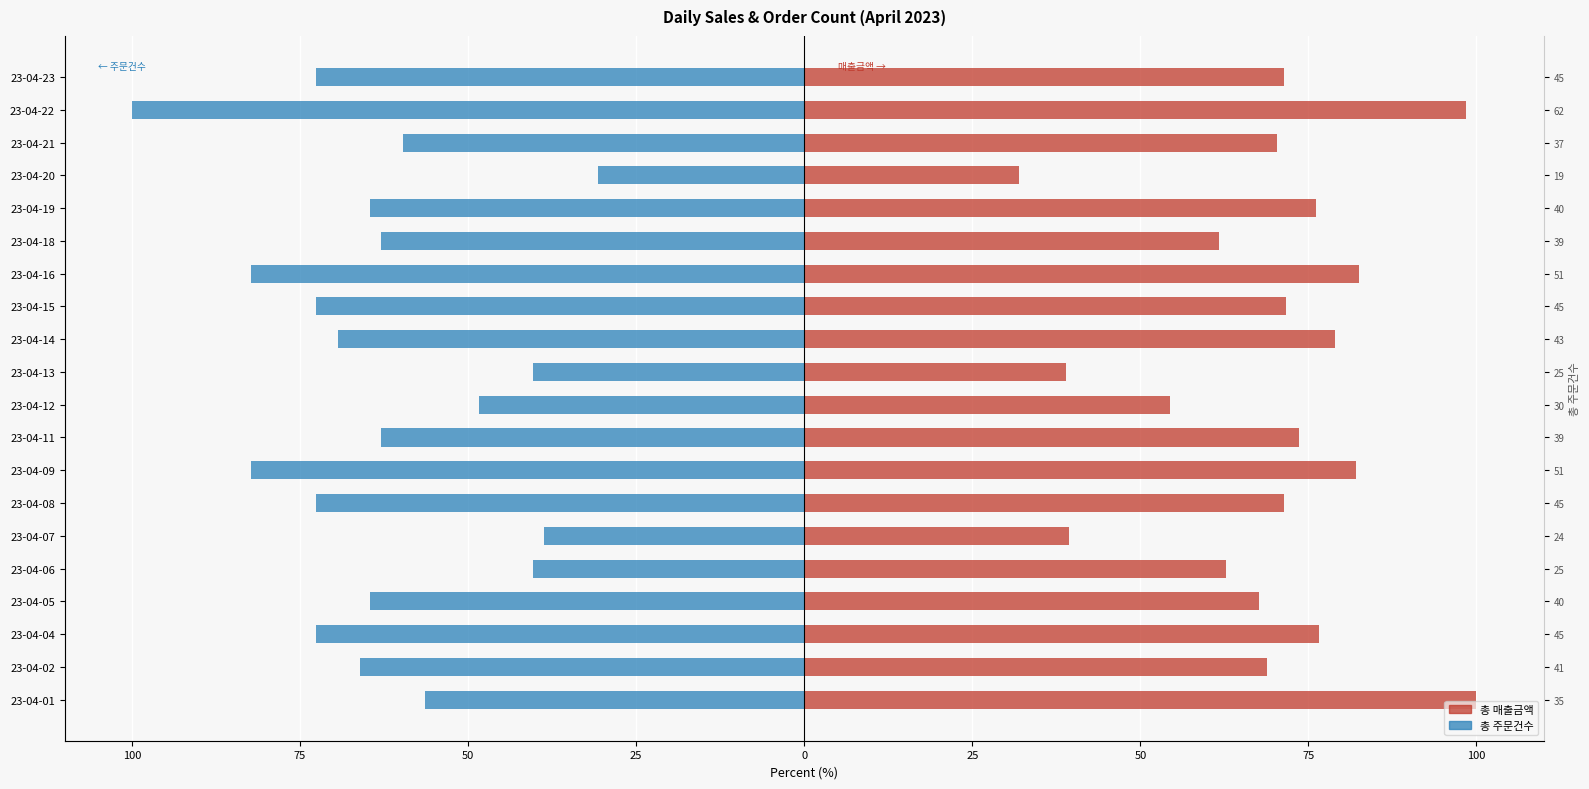

True or false: 총 매출금액 has a value of 100.0 at 23-04-01.

True